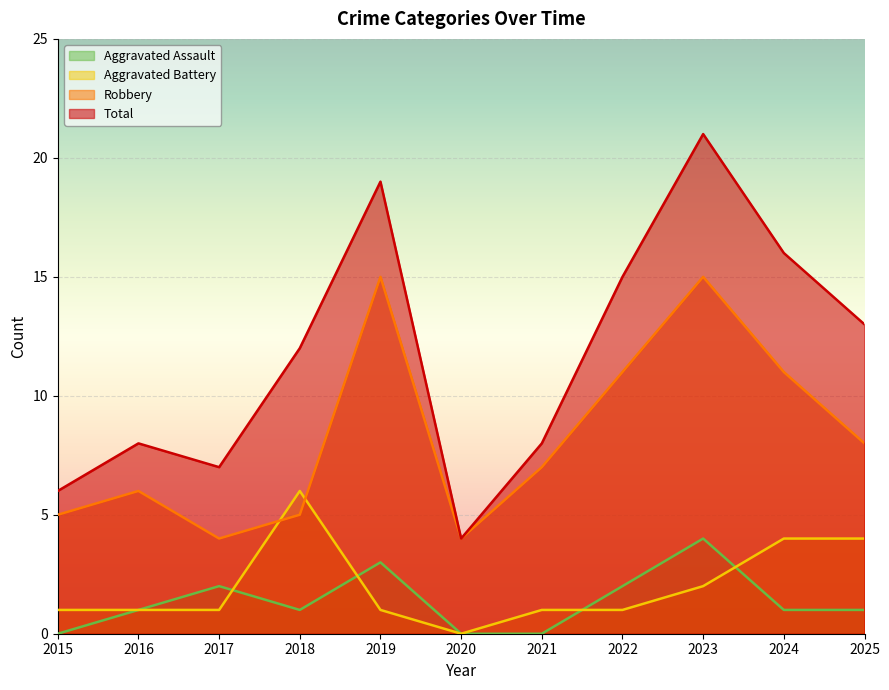

Reading right to left, list all the values displayed in this chart.

Aggravated Assault: 2025=1	2024=1	2023=4	2022=2	2021=0	2020=0	2019=3	2018=1	2017=2	2016=1	2015=0
Aggravated Battery: 2025=4	2024=4	2023=2	2022=1	2021=1	2020=0	2019=1	2018=6	2017=1	2016=1	2015=1
Robbery: 2025=8	2024=11	2023=15	2022=11	2021=7	2020=4	2019=15	2018=5	2017=4	2016=6	2015=5
Total: 2025=13	2024=16	2023=21	2022=15	2021=8	2020=4	2019=19	2018=12	2017=7	2016=8	2015=6